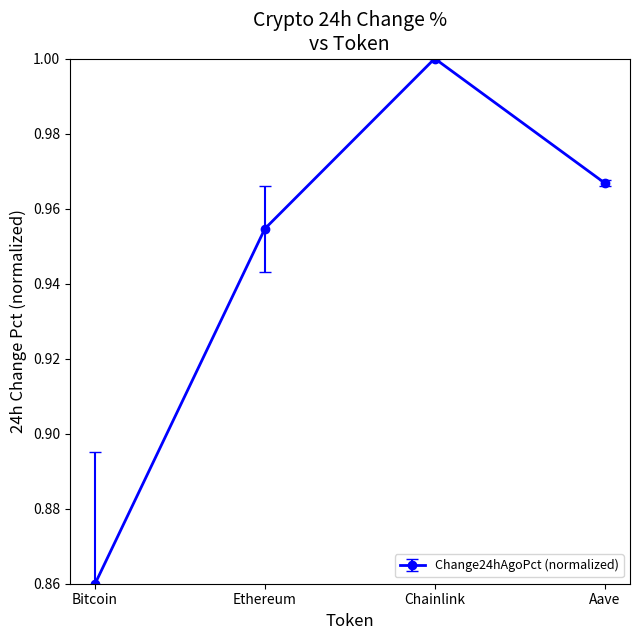

Between Ethereum and Bitcoin, which is larger?

Ethereum